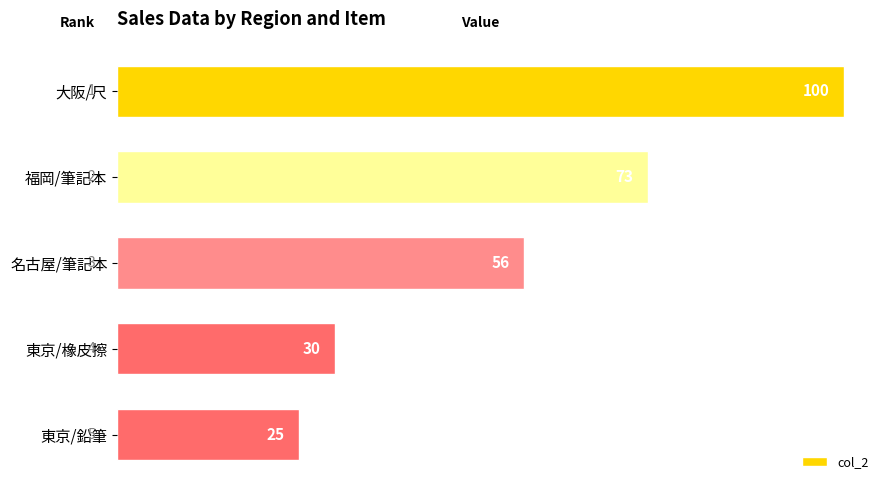

Reading top to bottom, transcribe all the data shown in this chart.

100	73	56	30	25